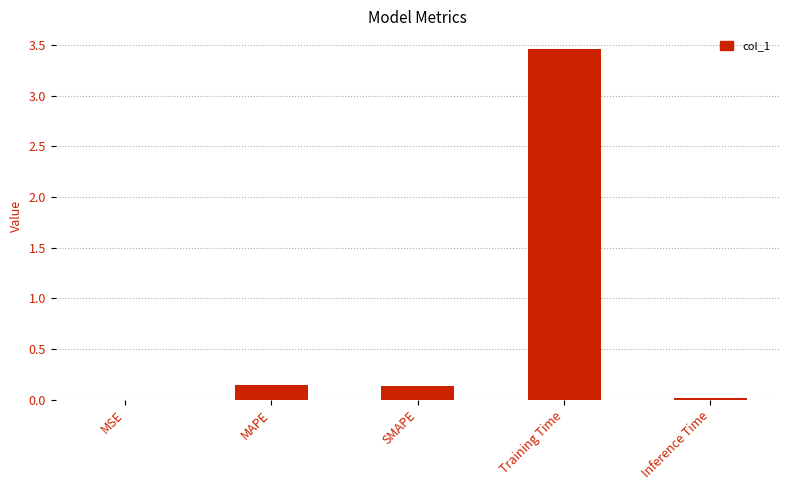

Which has a higher value, SMAPE or Training Time?

Training Time